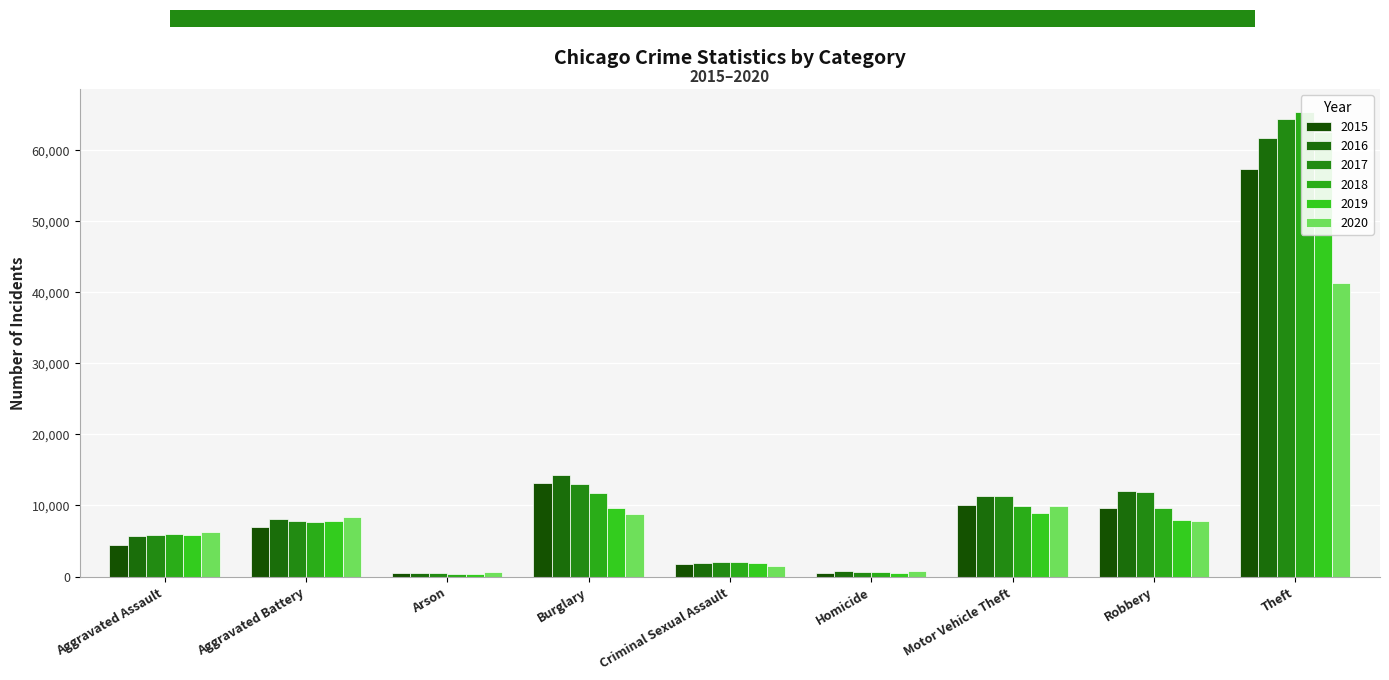

At which label does 2017 first exceed 7845?

Burglary